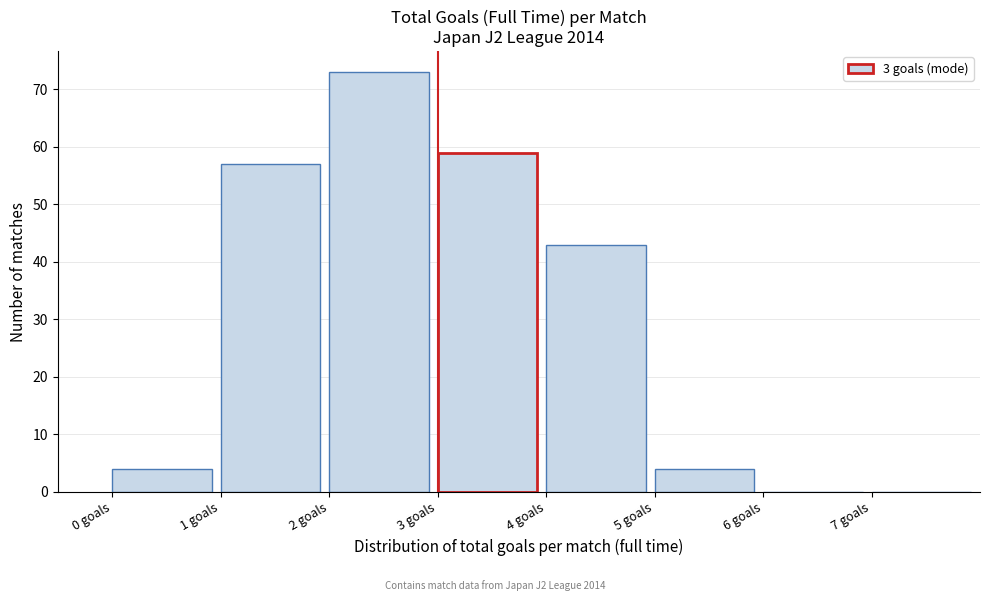

Reading left to right, list every bar in this chart as the range it spans on the x-axis followed by its height. The values are not printed on the chart, so give them approximately, as read against the axis.

0 to 1: 4
1 to 2: 57
2 to 3: 73
3 to 4: 59
4 to 5: 43
5 to 6: 4
6 to 7: 0
7 to 8: 0